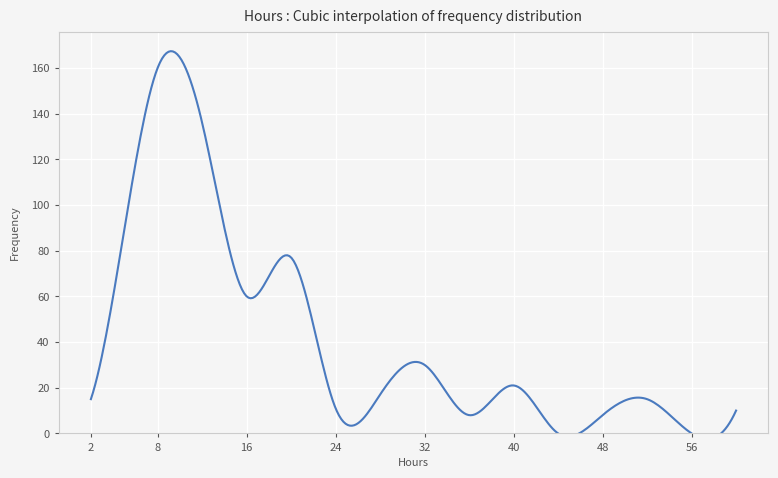

How many distinct data groups are displayed?

1